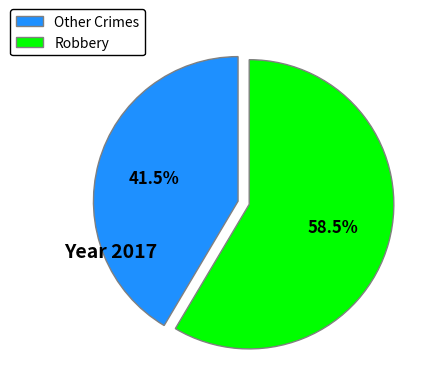

Which slice represents more than half of the pie?

Robbery